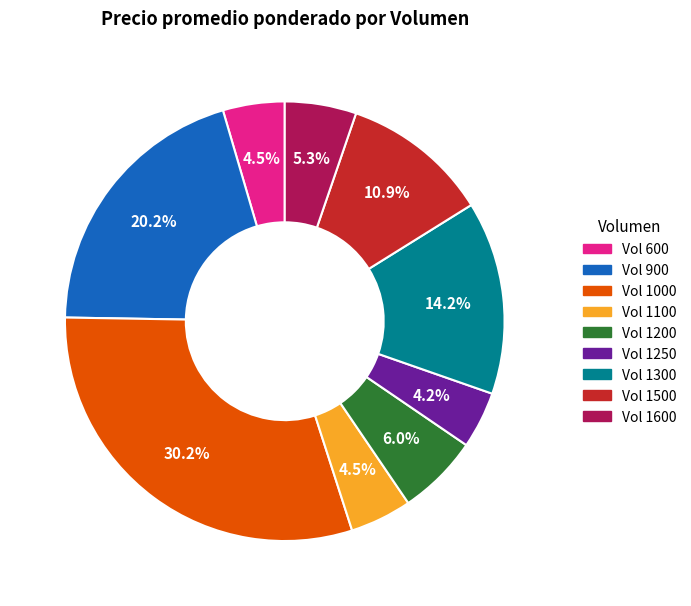

How much of the chart is everything except Vol 1500?

89.1%